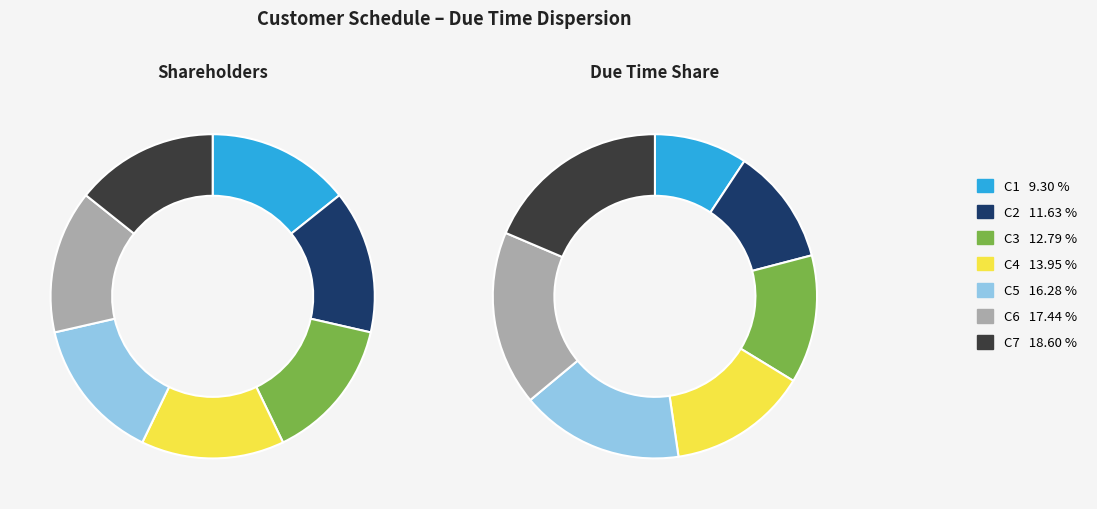

Is it true that C2 is 12% of the pie?

True